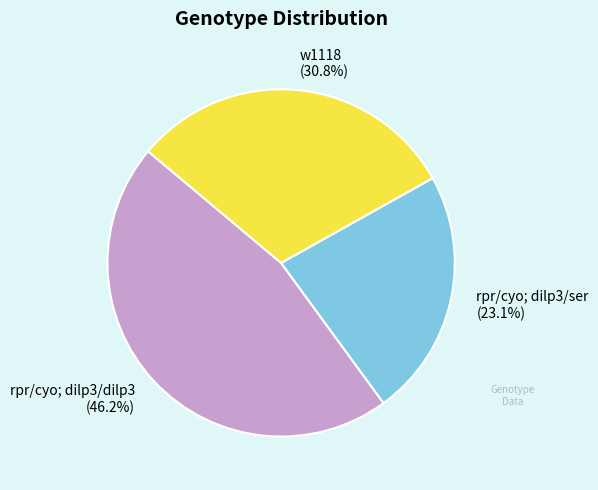

How many slices are in this pie chart?

3